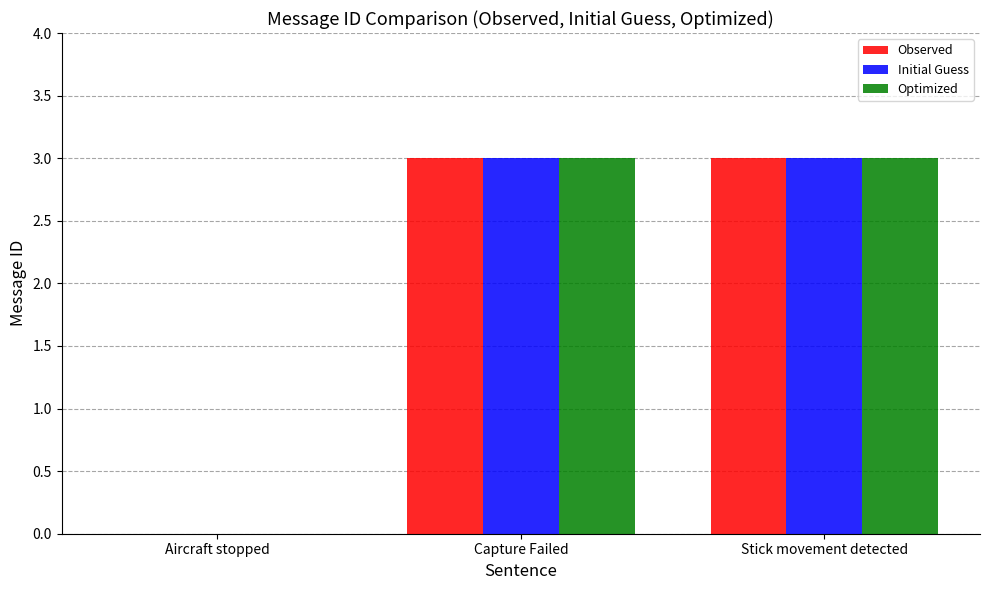

The Optimized series shows 3 at Stick movement detected. True or false?

True